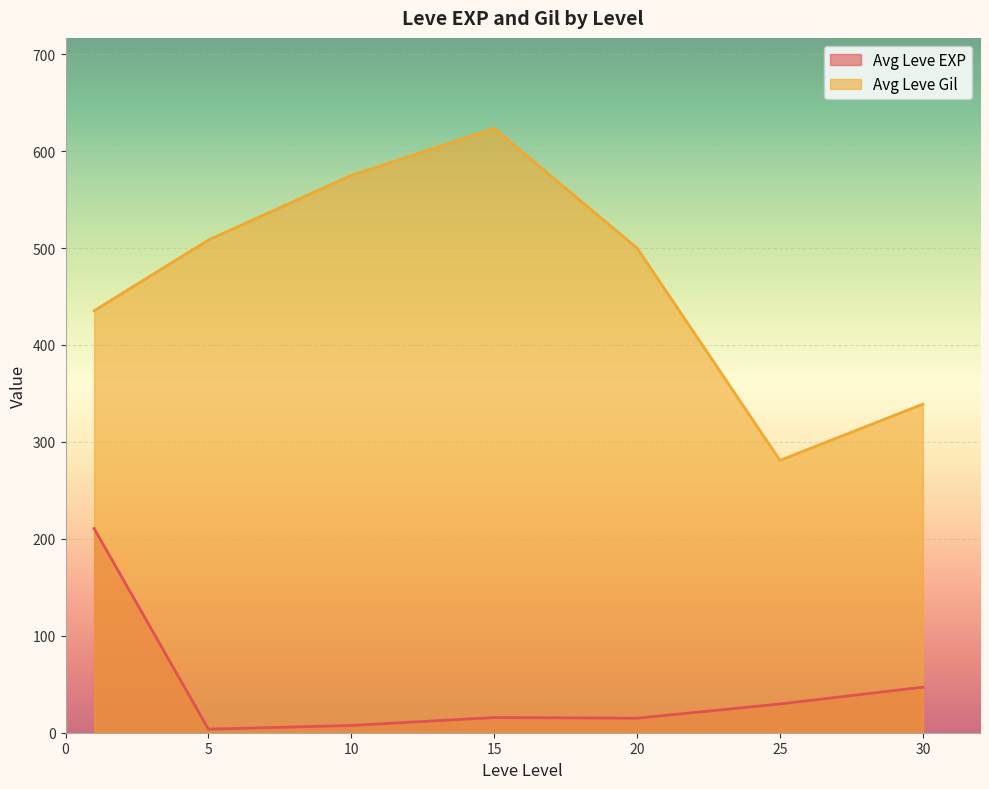

True or false: Avg Leve Gil has a value of 211.4 at 30.

False